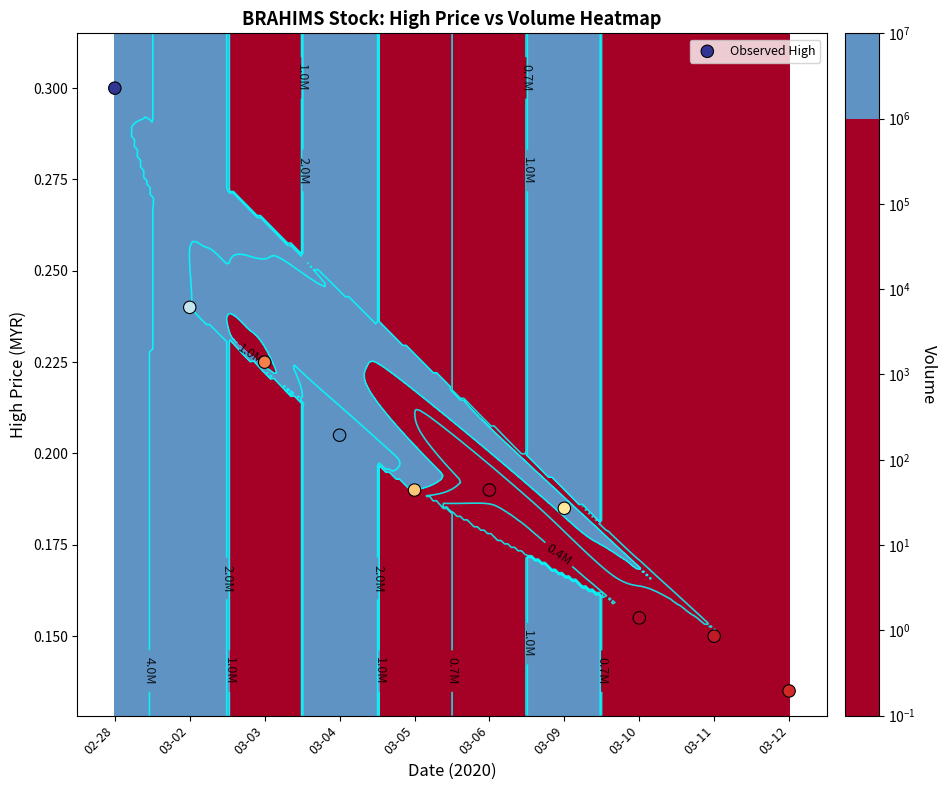

True or false: the data shows 0.1 at 03-09.

False